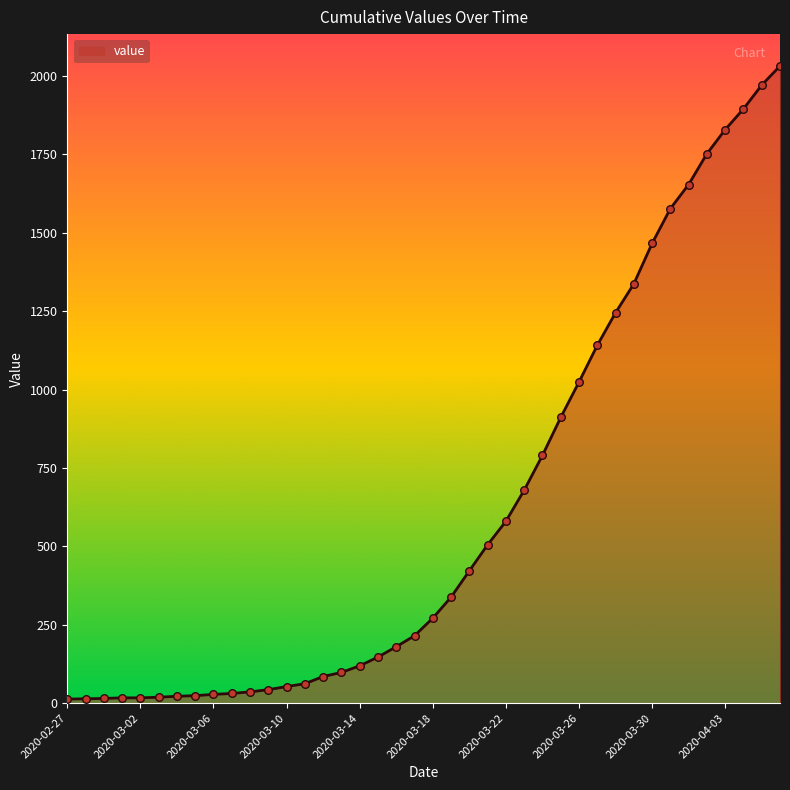

What is the difference between the maximum and minimum values?

2019